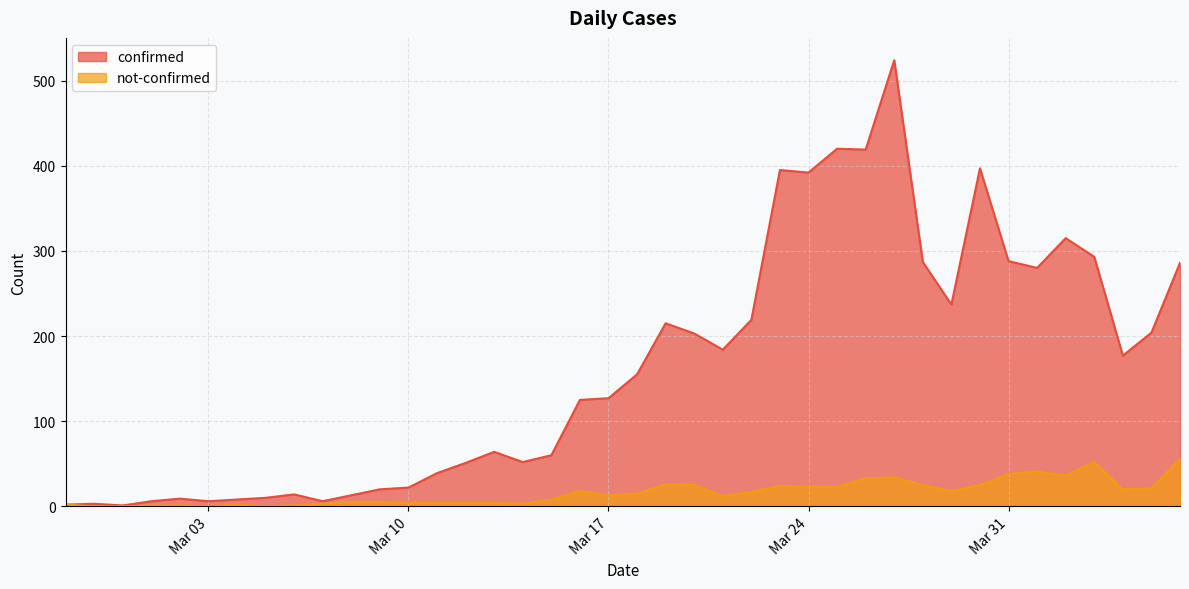

What position from the right is 2020-03-09?

29